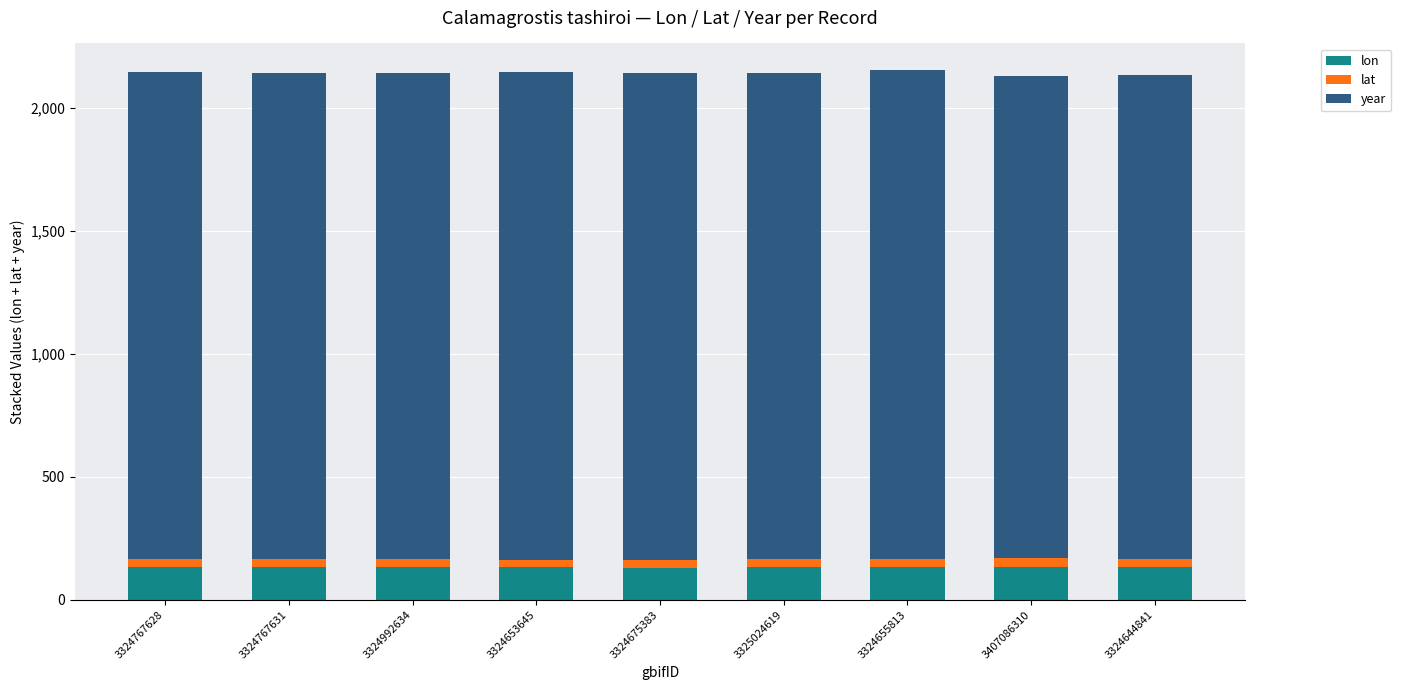

What is the maximum value for lon?

134.0